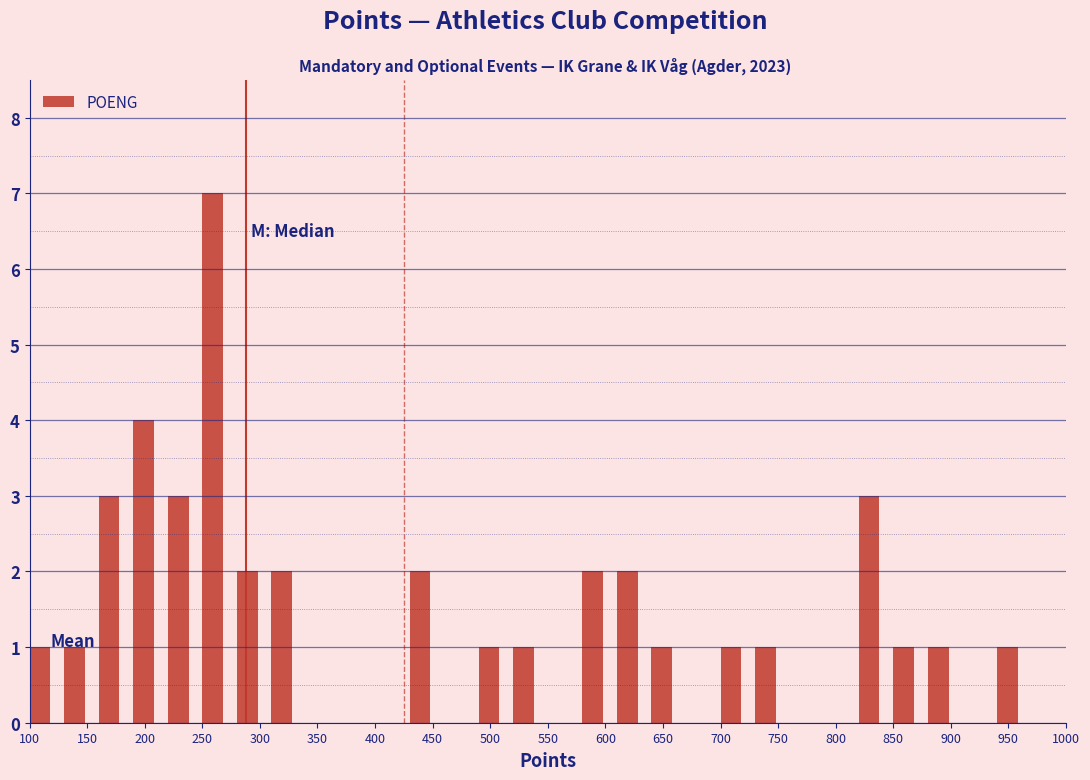

How tall is the bar that spans 520 to 550 on the x-axis? The values are not printed on the chart, so give them approximately, as read against the axis.

1